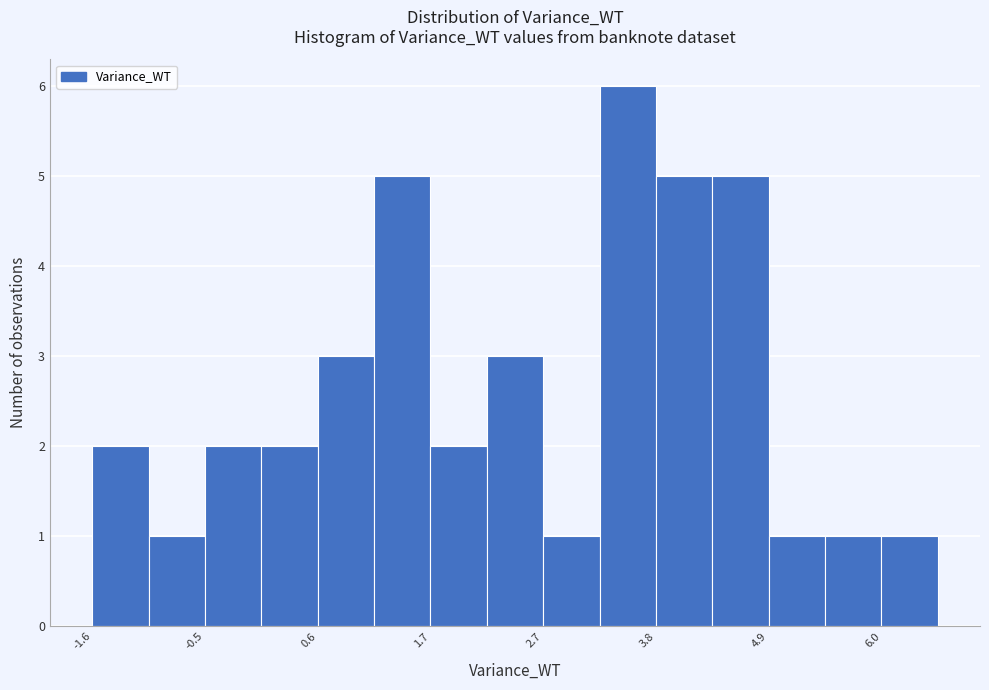

Around what value on the x-axis is the tallest bar? Give the approximate position of its centre, as read against the axis.

3.6